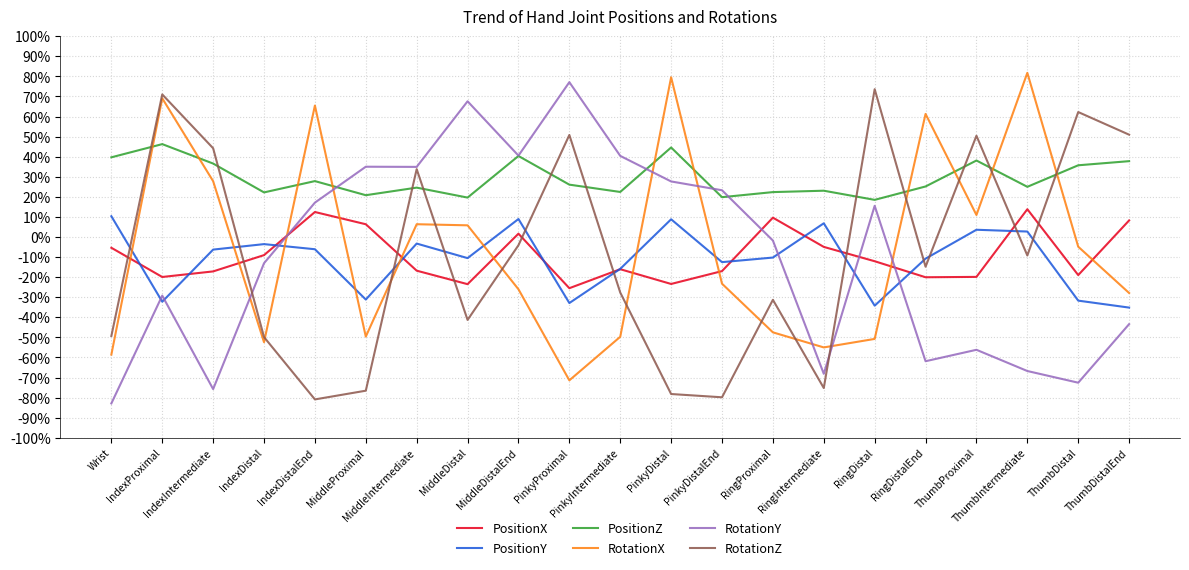

Is it true that RotationX equals -0.3 at RingProximal?

False